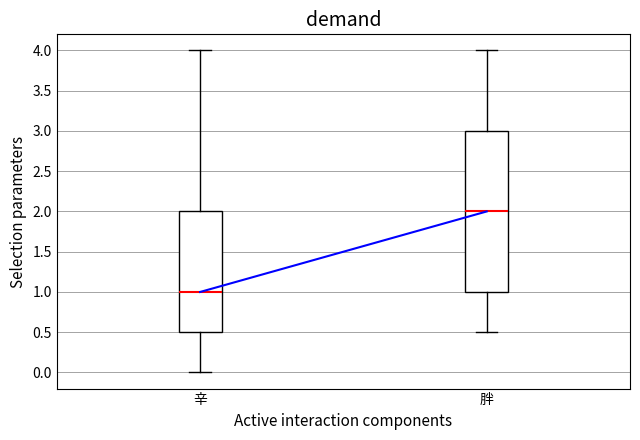

Where does the lower whisker of the box for 辛 end on the y-axis? The values are not printed on the chart, so give them approximately, as read against the axis.

0.0